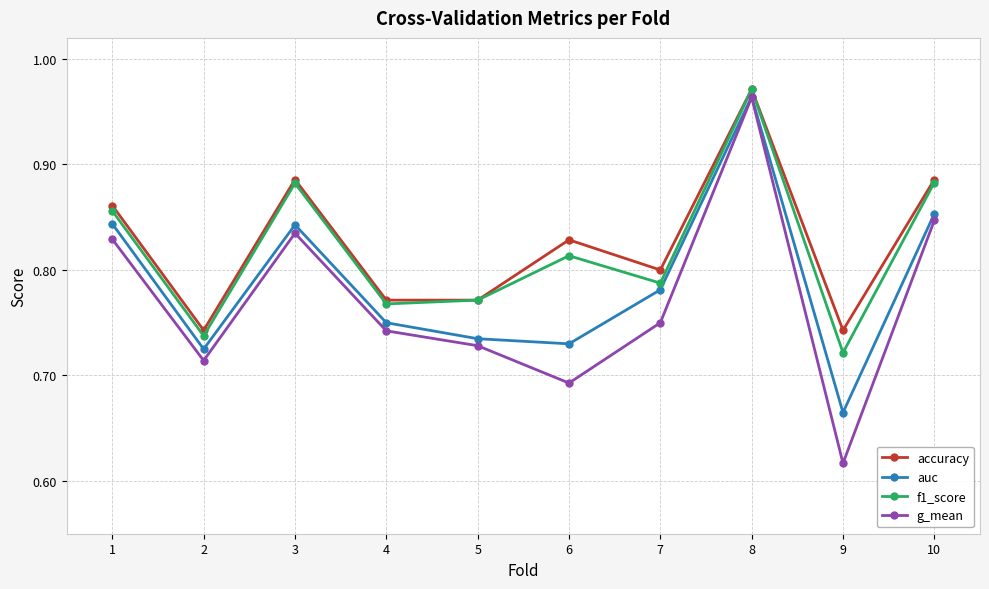

How many auc values are between 0 and 1?

10